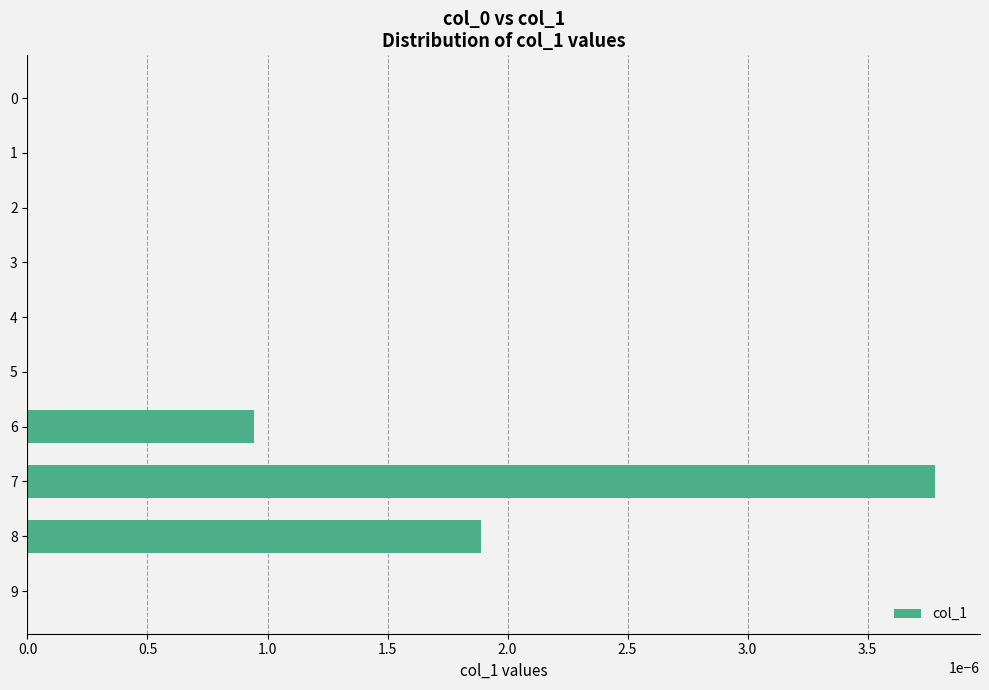

Count the number of data series in this chart.

1